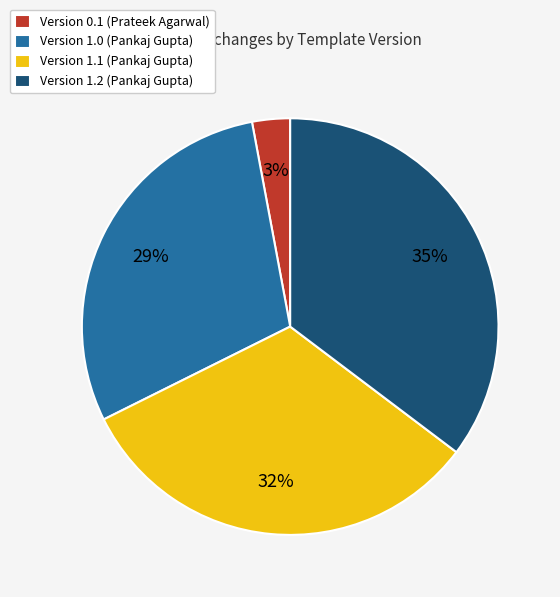

Rank the categories by value from lowest to highest.

Version 0.1 (Prateek Agarwal), Version 1.0 (Pankaj Gupta), Version 1.1 (Pankaj Gupta), Version 1.2 (Pankaj Gupta)